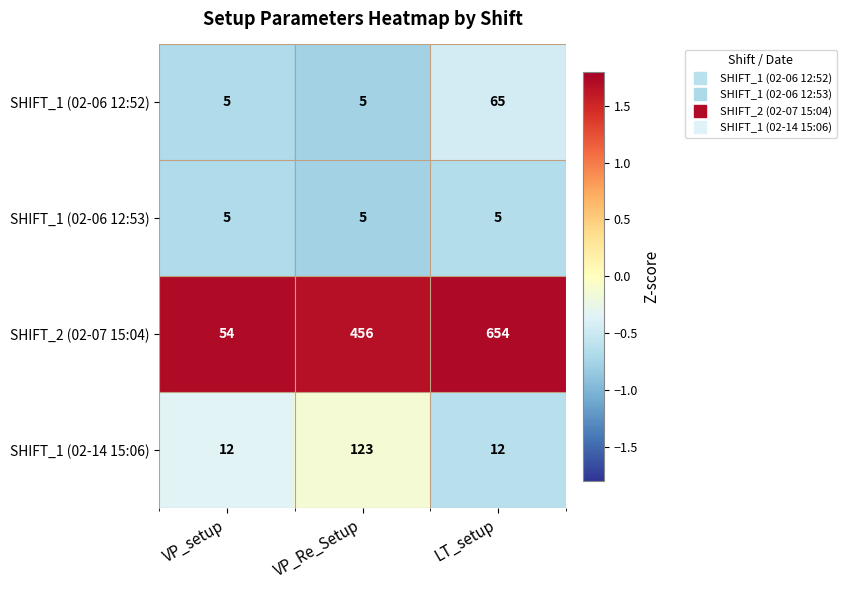

What is the difference between the maximum and minimum values in the SHIFT_1 (02-06 12:52) series?

60